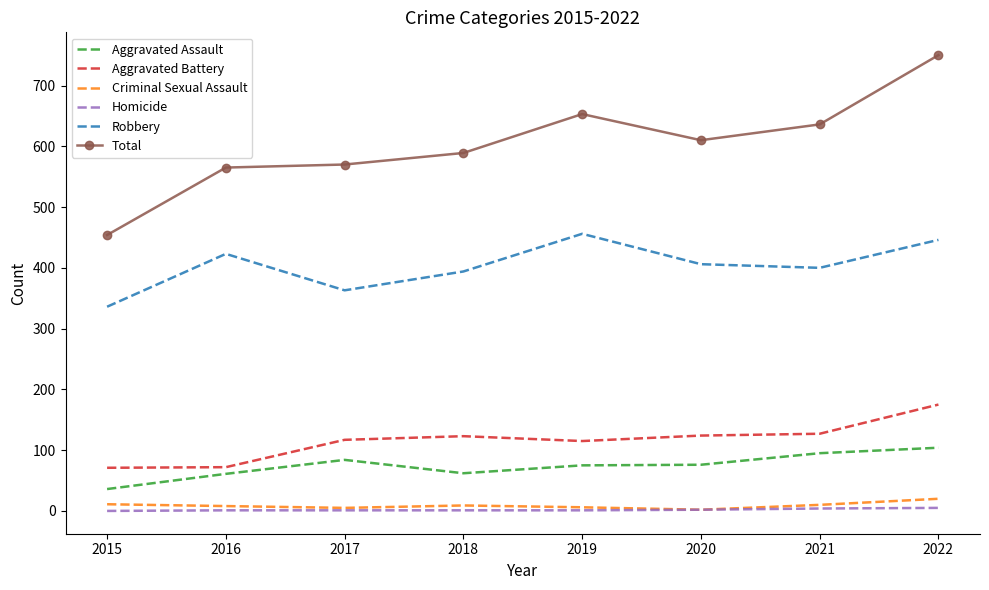

What is the difference between the maximum and minimum values in the Homicide series?

5